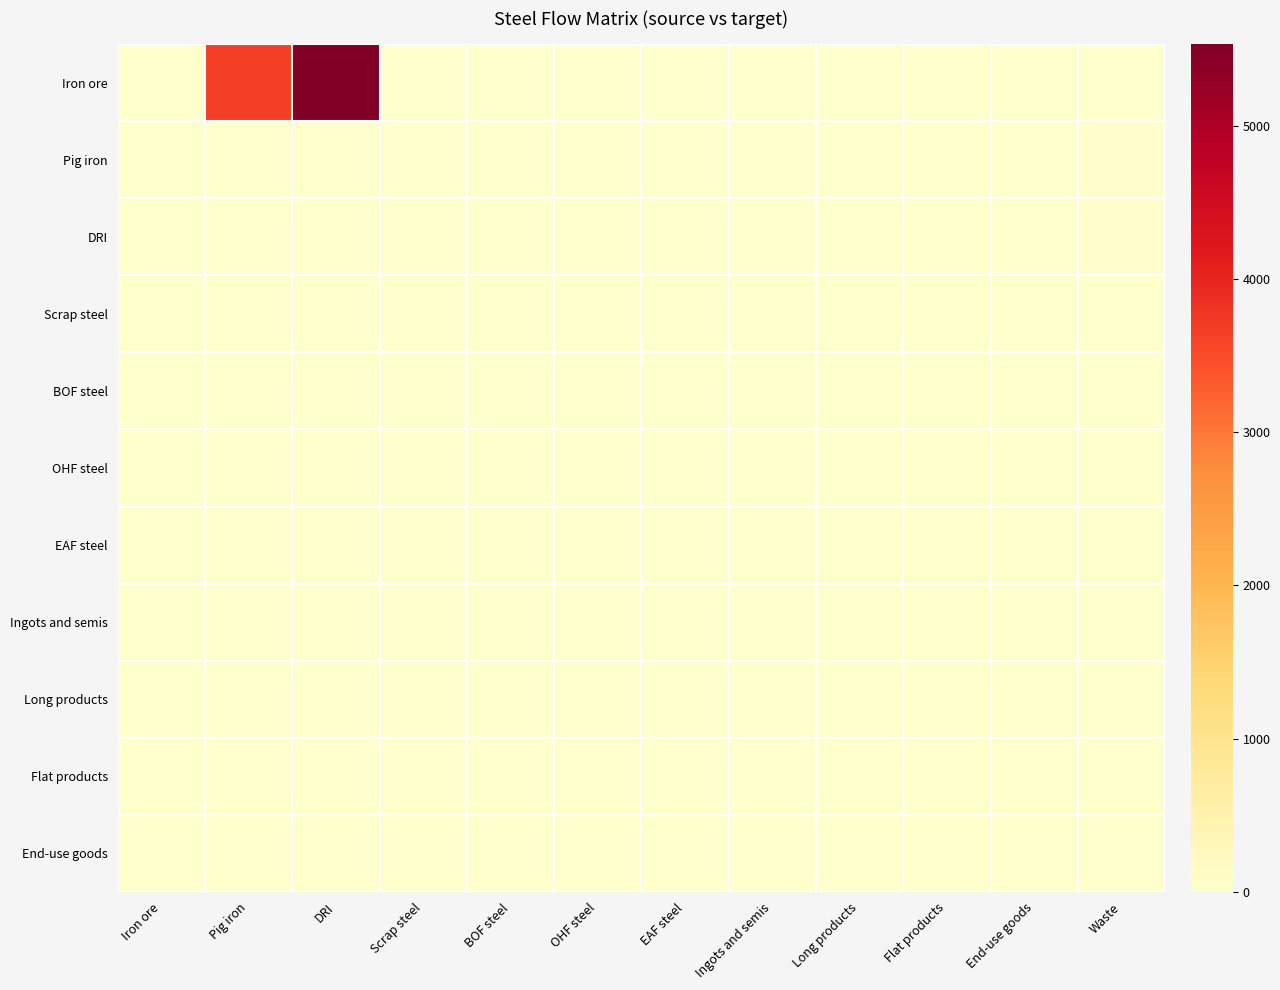

At how many categories does at least one series exceed 2465?

2